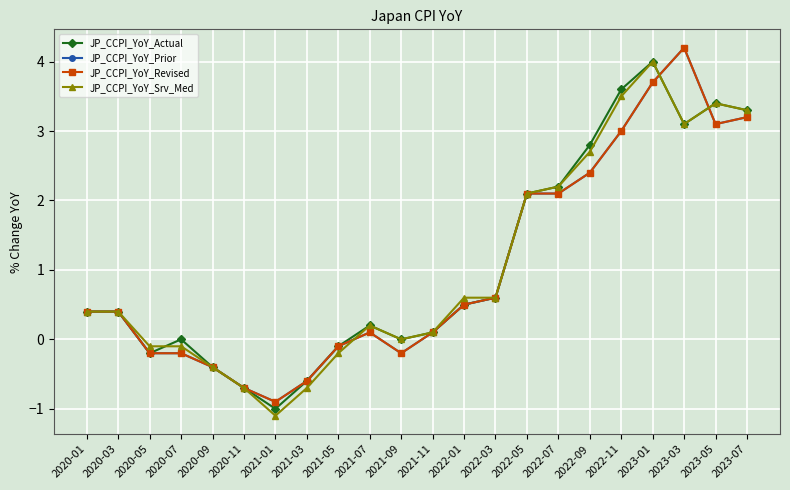

What is the spread (max minus min) of values at 2023-05?

0.3